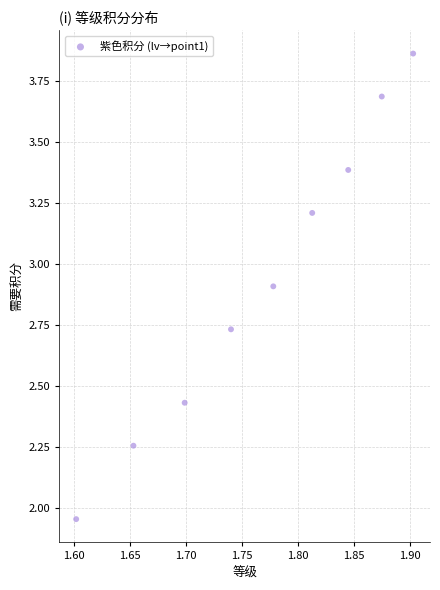

What is the average X value?

1.8